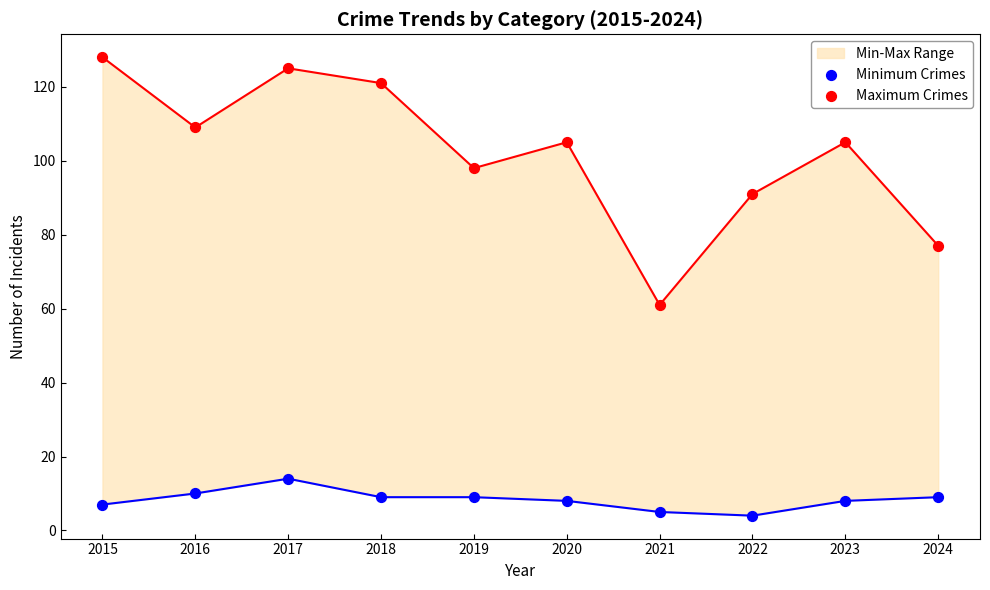

Which series has the largest total across all categories?

Maximum Crimes